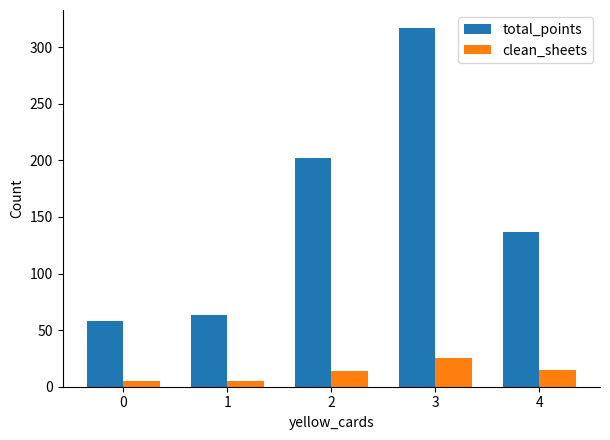

What is the average value of the clean_sheets series?

13